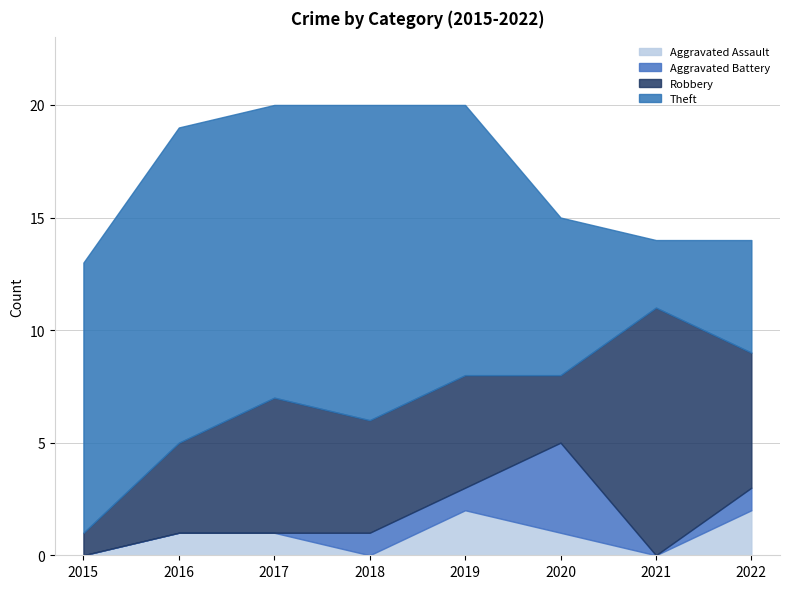

The Aggravated Assault series shows 3 at 2022. True or false?

False